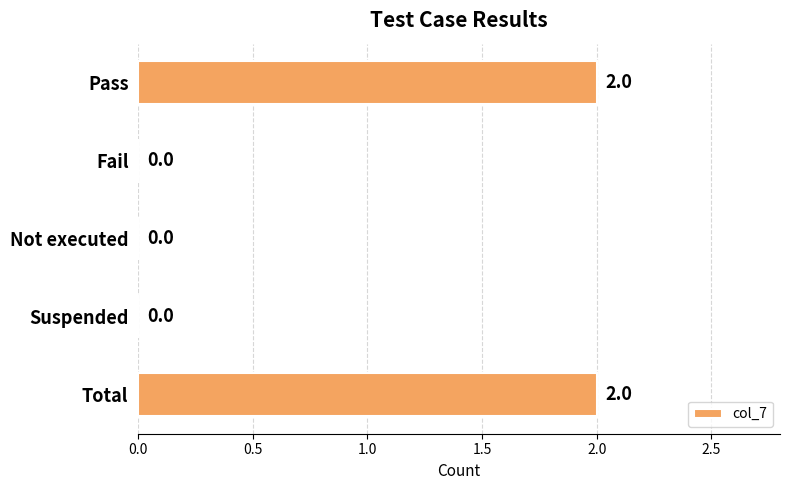

What is the sum of all values?

4